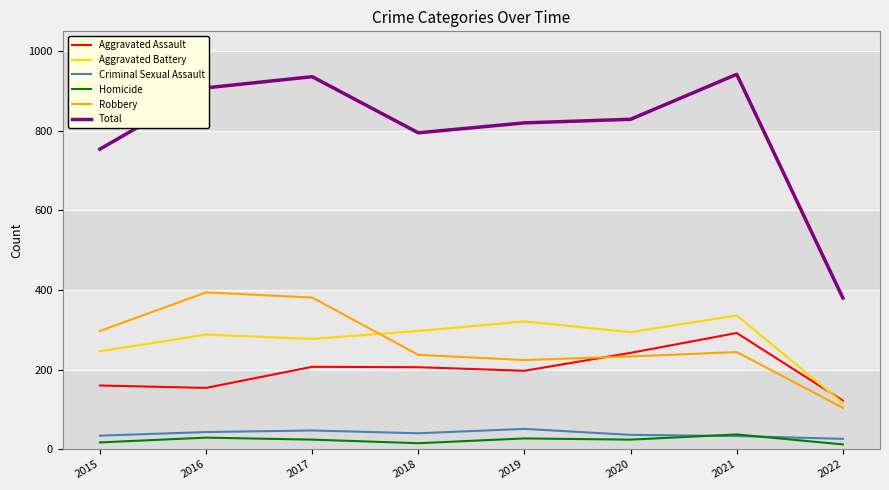

What is the average value of the Aggravated Assault series?

198